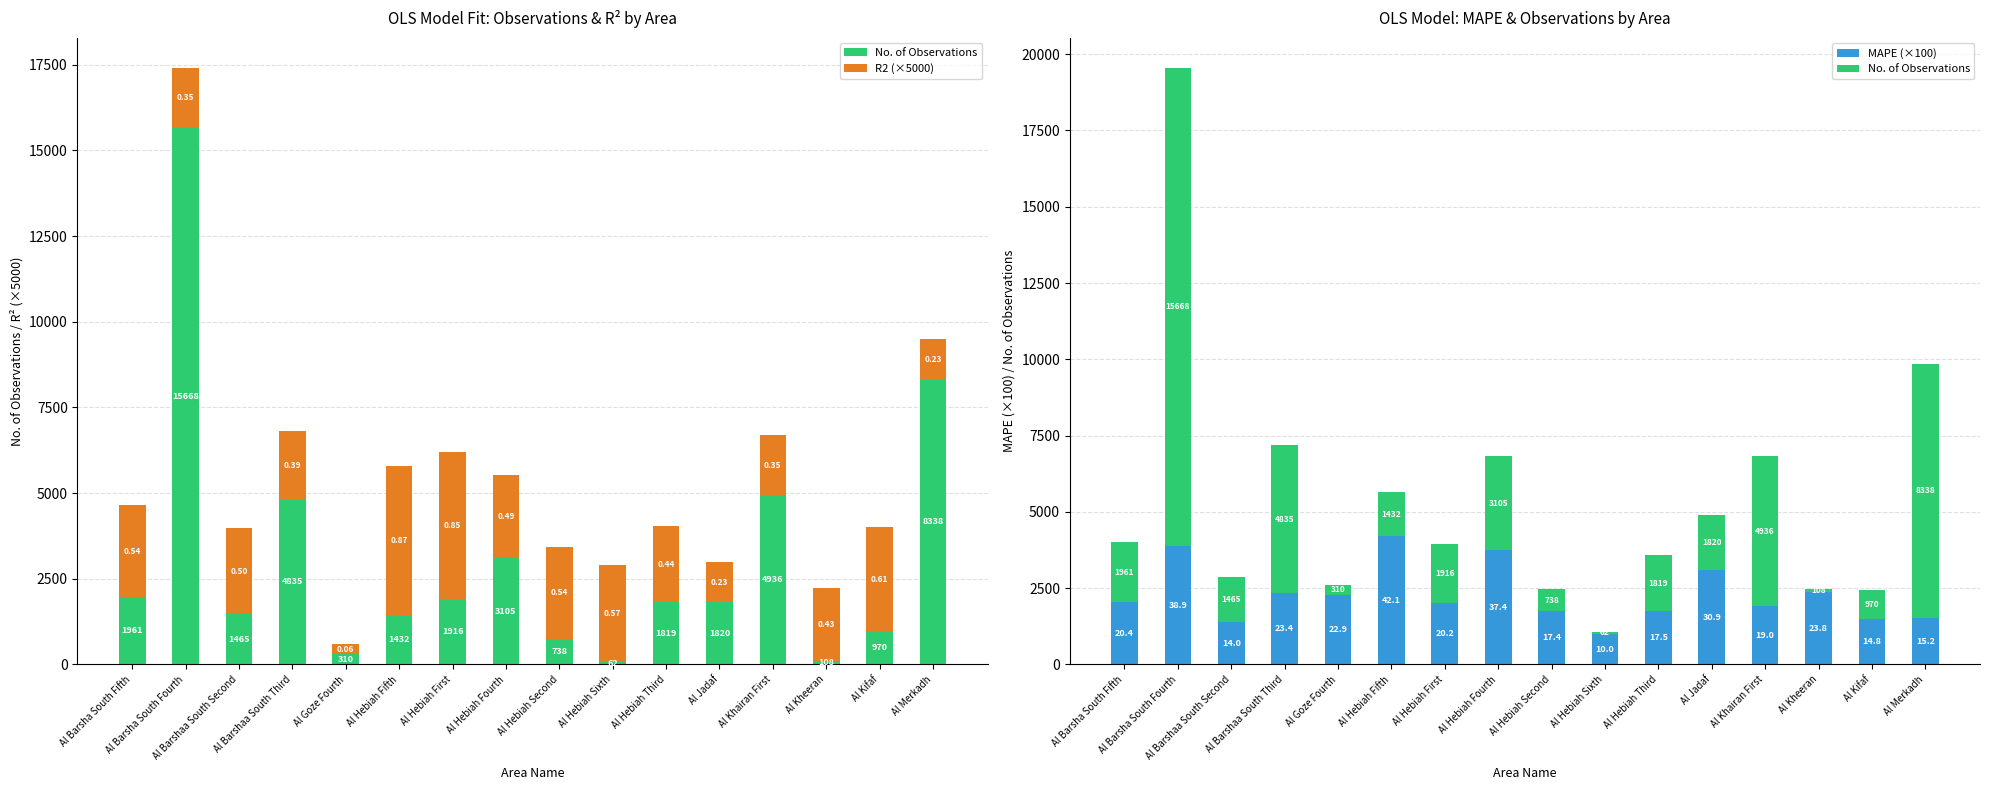

Reading left to right, transcribe all the data shown in this chart.

No. of Observations: Al Barsha South Fifth=1961.0	Al Barsha South Fourth=15668.0	Al Barshaa South Second=1465.0	Al Barshaa South Third=4835.0	Al Goze Fourth=310.0	Al Hebiah Fifth=1432.0	Al Hebiah First=1916.0	Al Hebiah Fourth=3105.0	Al Hebiah Second=738.0	Al Hebiah Sixth=62.0	Al Hebiah Third=1819.0	Al Jadaf=1820.0	Al Khairan First=4936.0	Al Kheeran=108.0	Al Kifaf=970.0	Al Merkadh=8338.0
R2 (×5000): Al Barsha South Fifth=2694.5	Al Barsha South Fourth=1745.0	Al Barshaa South Second=2516.5	Al Barshaa South Third=1965.0	Al Goze Fourth=279.0	Al Hebiah Fifth=4370.5	Al Hebiah First=4273.0	Al Hebiah Fourth=2434.0	Al Hebiah Second=2697.5	Al Hebiah Sixth=2845.0	Al Hebiah Third=2217.0	Al Jadaf=1166.0	Al Khairan First=1760.0	Al Kheeran=2131.0	Al Kifaf=3044.5	Al Merkadh=1149.0
MAPE (×100): Al Barsha South Fifth=2039.0	Al Barsha South Fourth=3886.0	Al Barshaa South Second=1396.0	Al Barshaa South Third=2343.0	Al Goze Fourth=2293.0	Al Hebiah Fifth=4214.0	Al Hebiah First=2019.0	Al Hebiah Fourth=3735.0	Al Hebiah Second=1743.0	Al Hebiah Sixth=1002.0	Al Hebiah Third=1753.0	Al Jadaf=3088.0	Al Khairan First=1902.0	Al Kheeran=2377.0	Al Kifaf=1475.0	Al Merkadh=1523.0